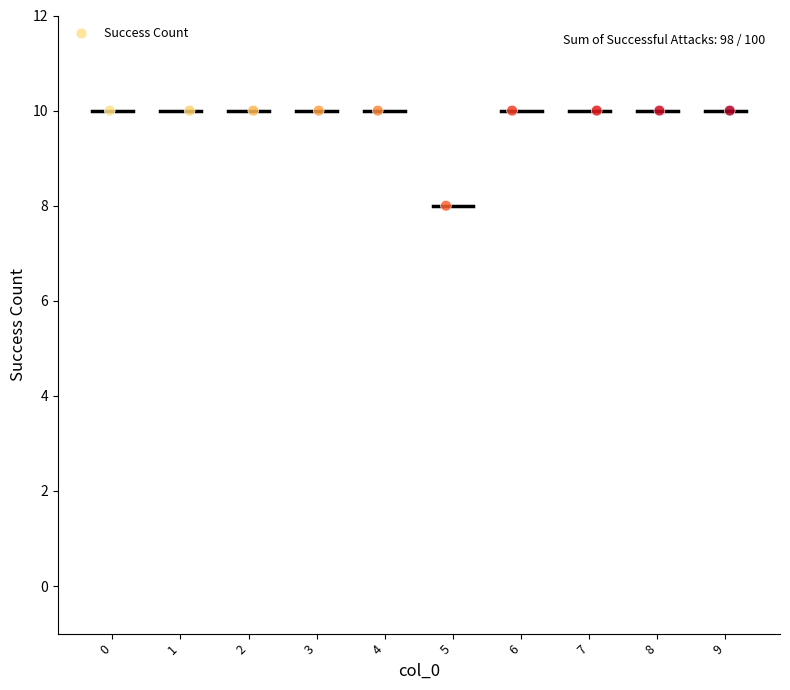

What is the average Y value?

10